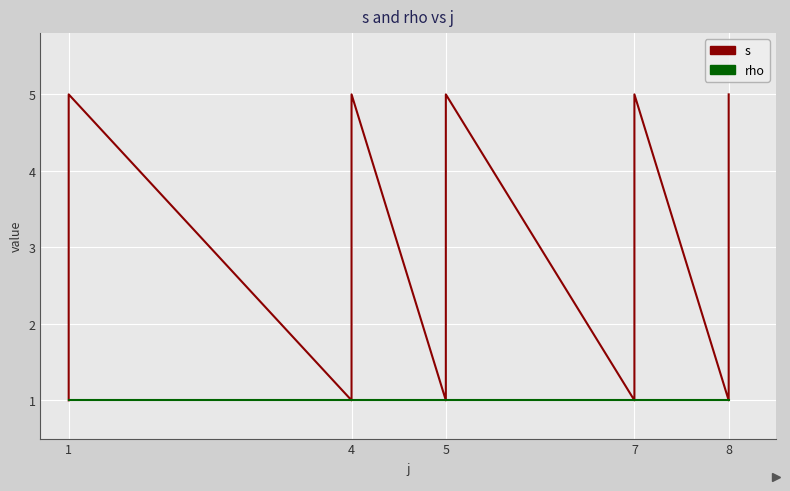

What is the minimum value for s?

1